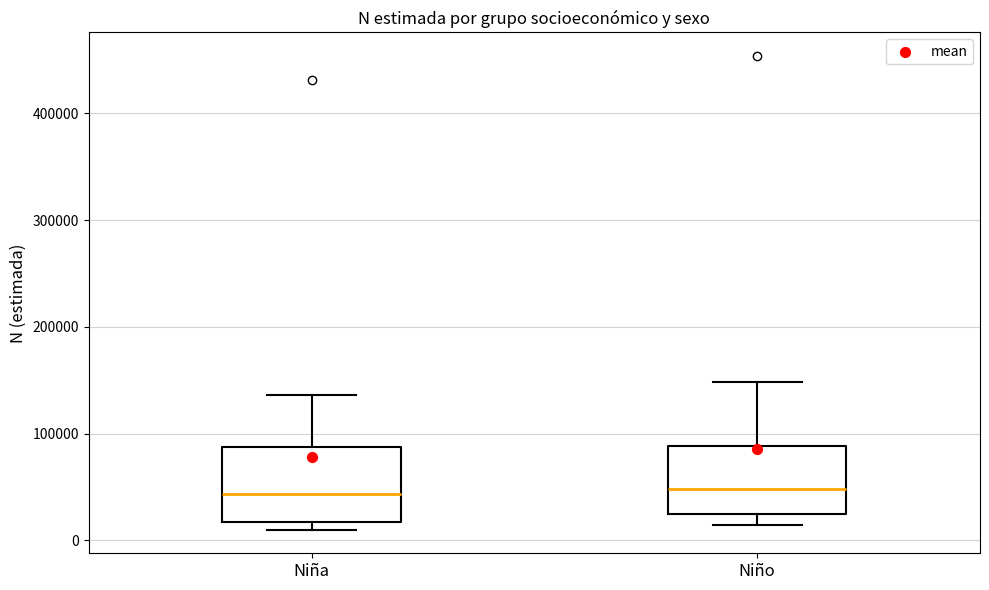

Reading left to right, read every box against the y-axis: the position of its median line, the range the box covers, and the ends of its whiskers. The values are not printed on the chart, so give them approximately, as read against the axis.

Niña: median 40000, box 20000 to 90000, whiskers 10000 to 140000
Niño: median 50000, box 20000 to 90000, whiskers 10000 to 150000